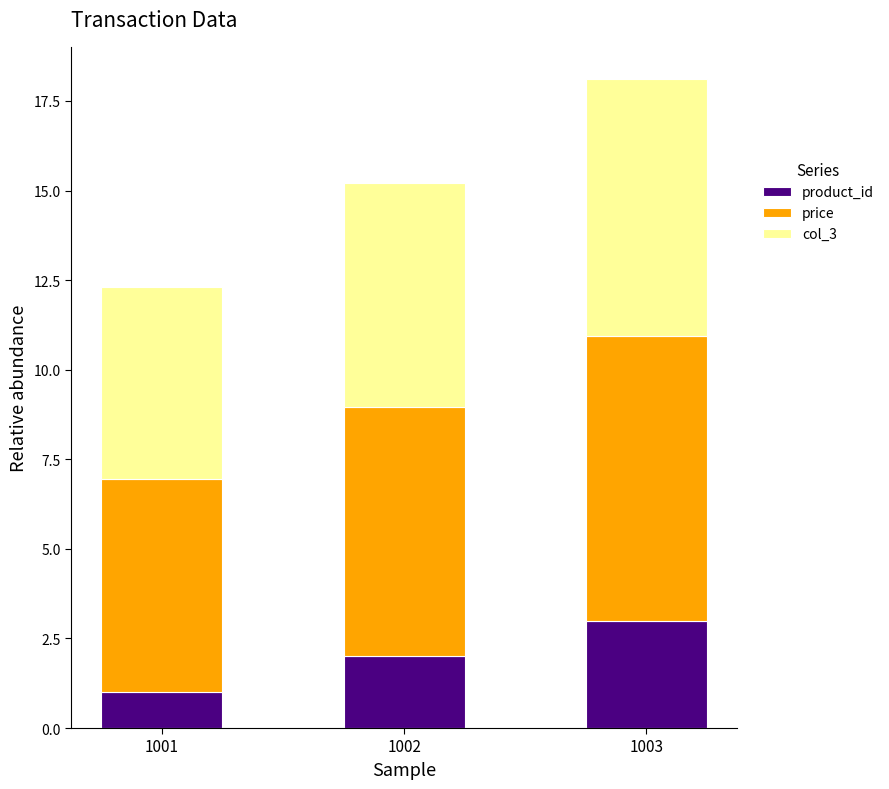

At which category is the sum across all series the highest?

1003